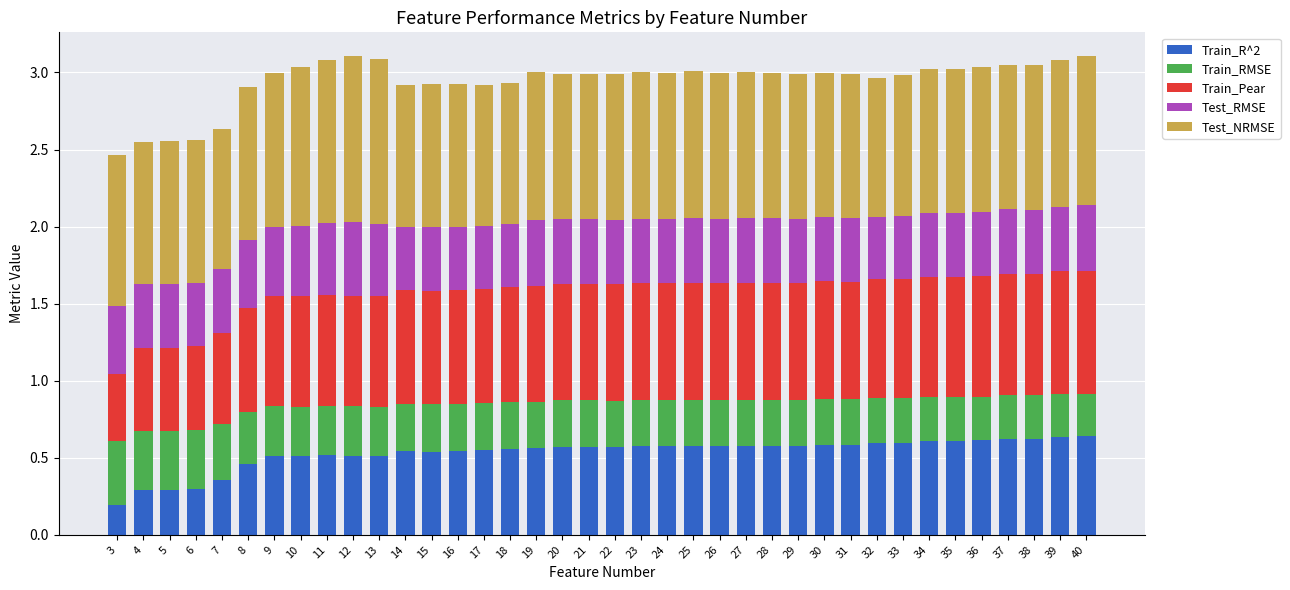

Which category has the lowest value in the Train_R^2 series?

3